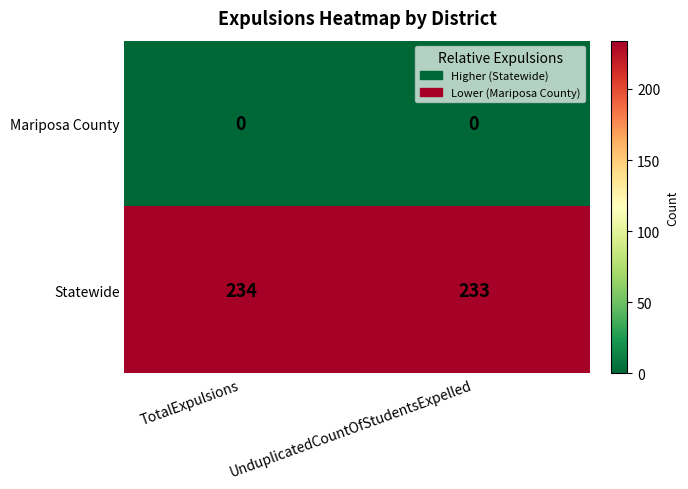

What is the spread (max minus min) of values at UnduplicatedCountOfStudentsExpelled?

233